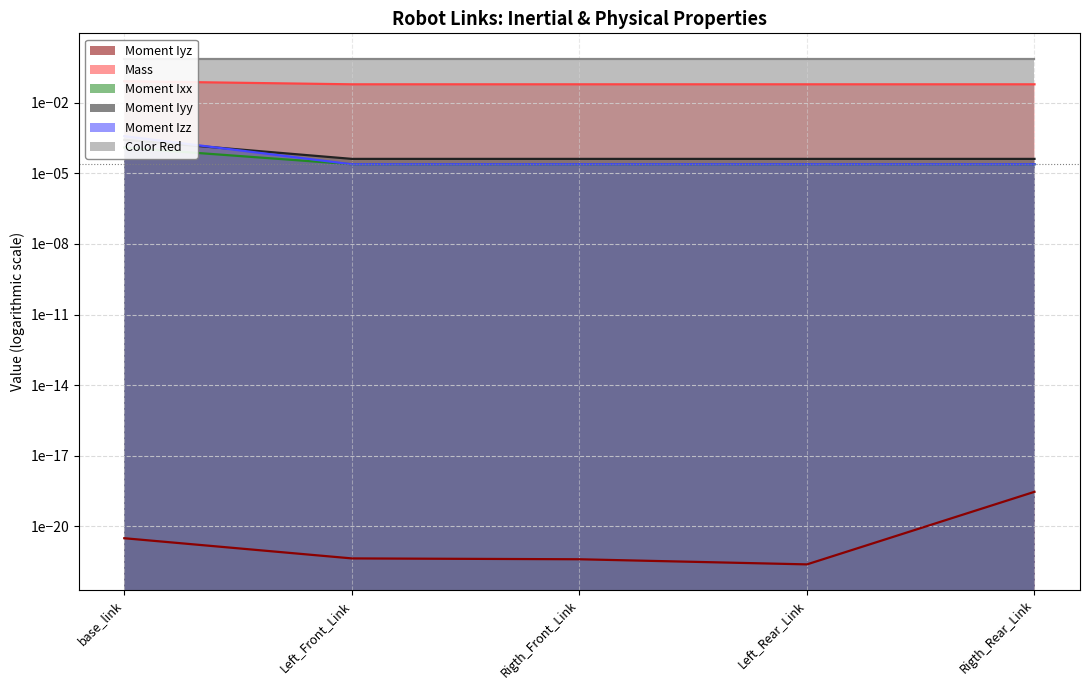

Count the number of categories in the chart.

5